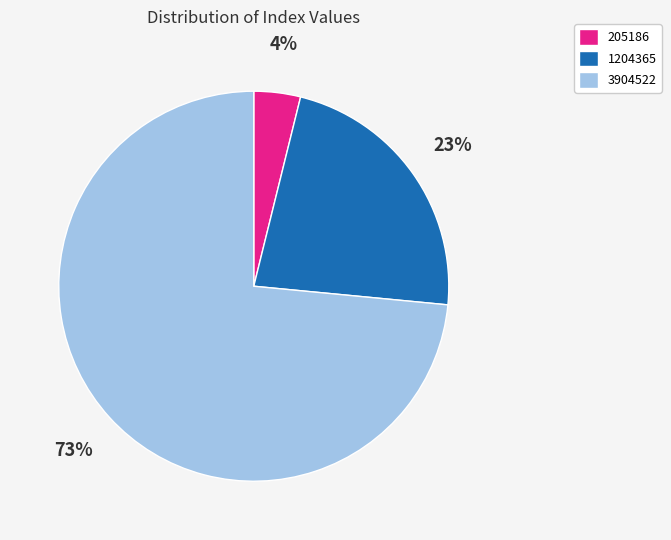

Is the sum of 205186 and 3904522 greater than half?

Yes